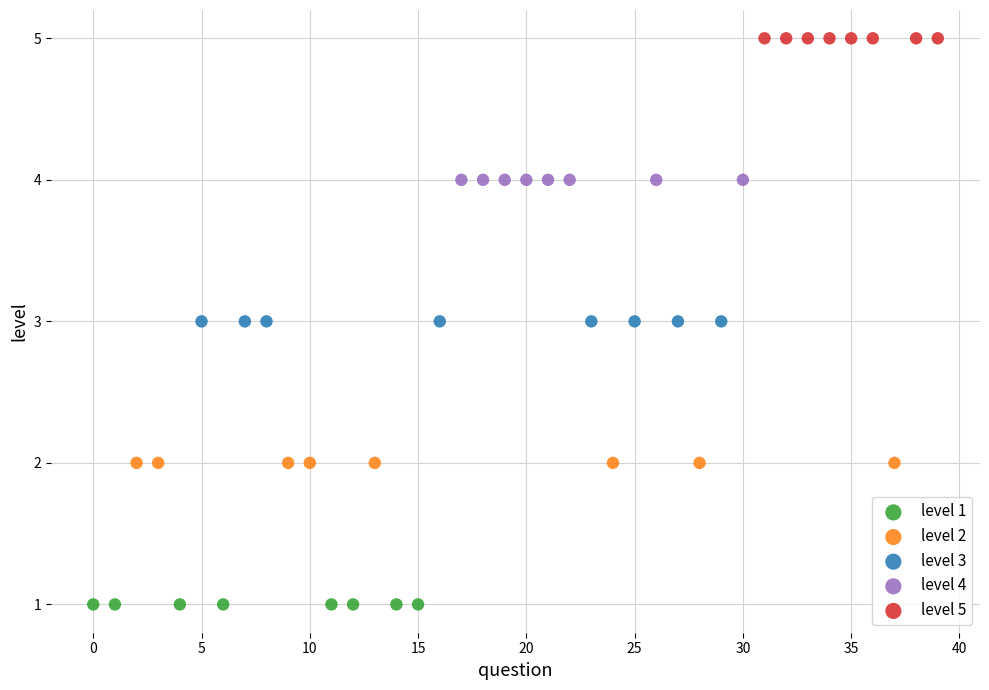

What are all the series names shown in the legend?

level 1, level 2, level 3, level 4, level 5